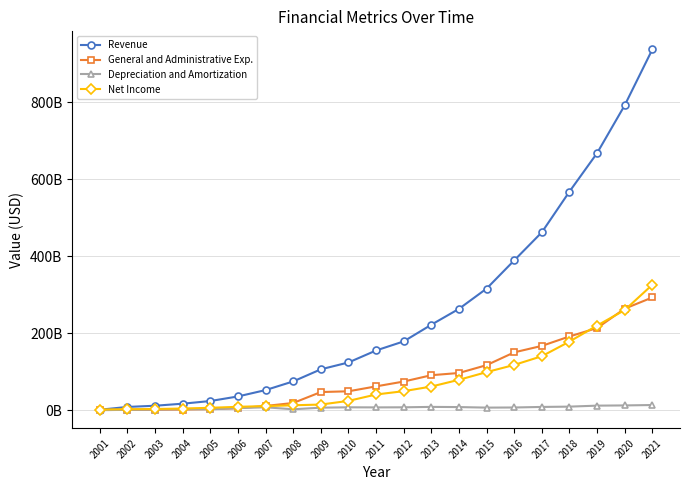

Rank the series by their maximum value, from highest to lowest.

Revenue, Net Income, General and Administrative Exp., Depreciation and Amortization